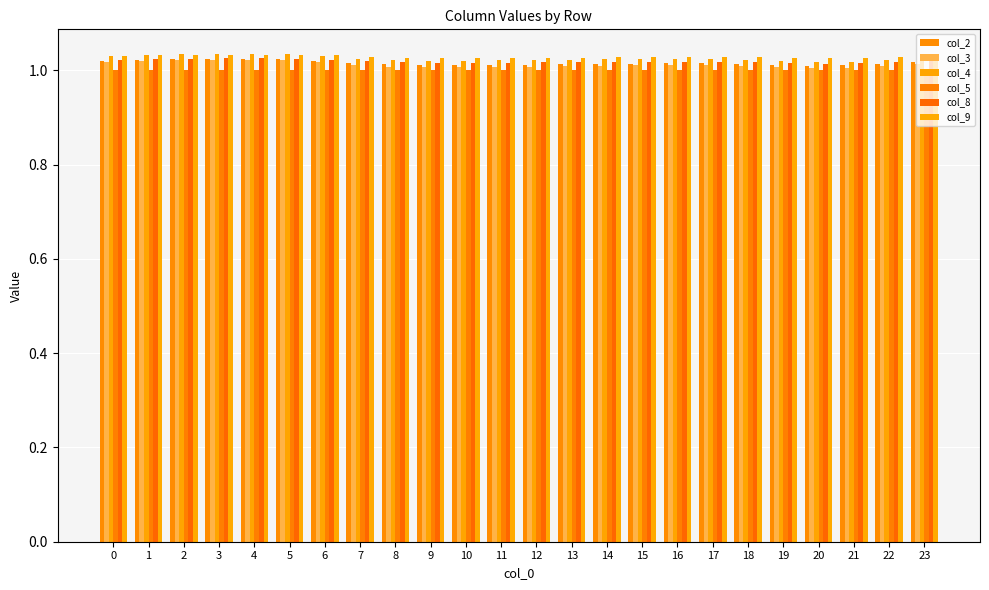

How many distinct data groups are displayed?

6